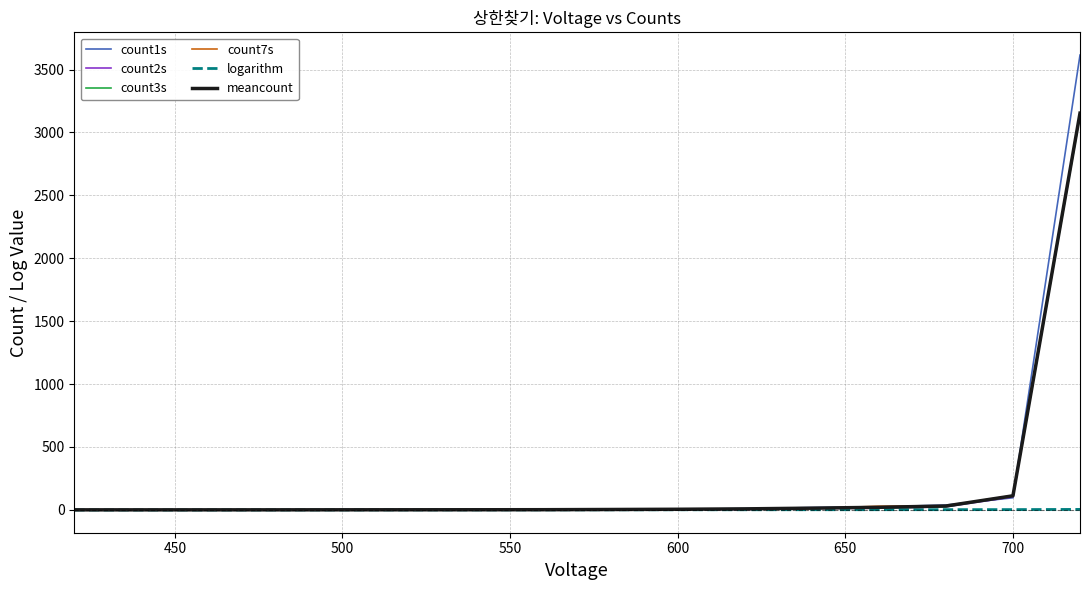

What is the maximum value shown in the chart?

3615.0